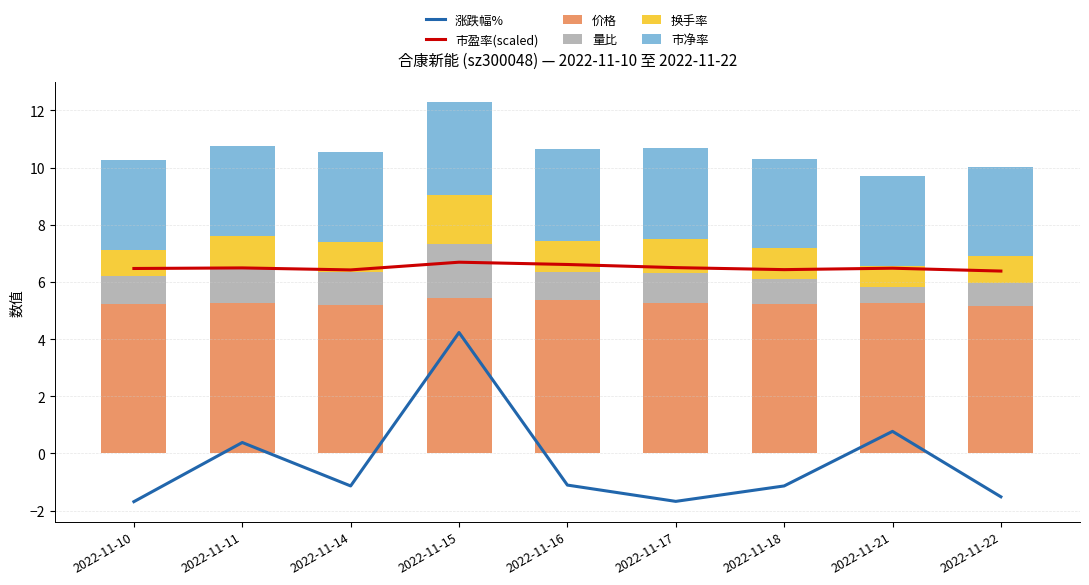

How many 价格 values are between 5 and 6?

9